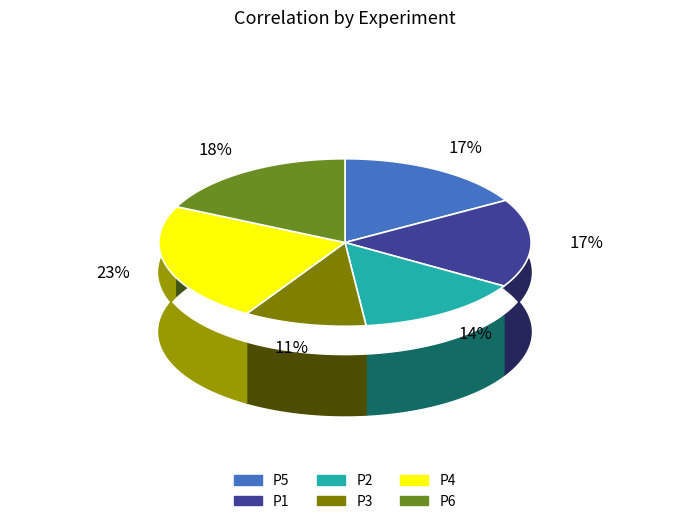

What percentage is the P6 slice, to the nearest percent?

18%